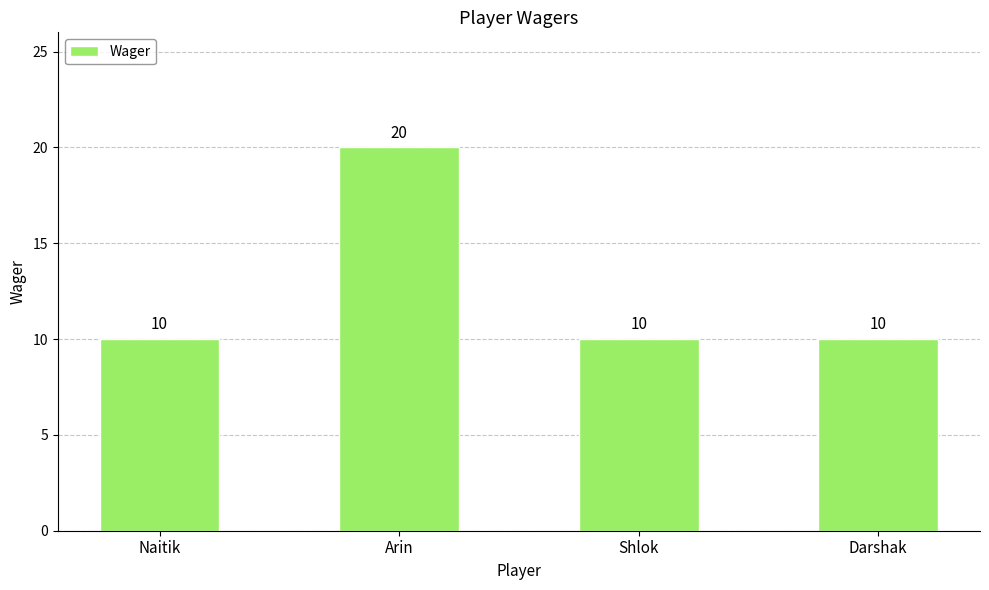

Approximately how many times larger is the value at Shlok compared to Arin?

0.5